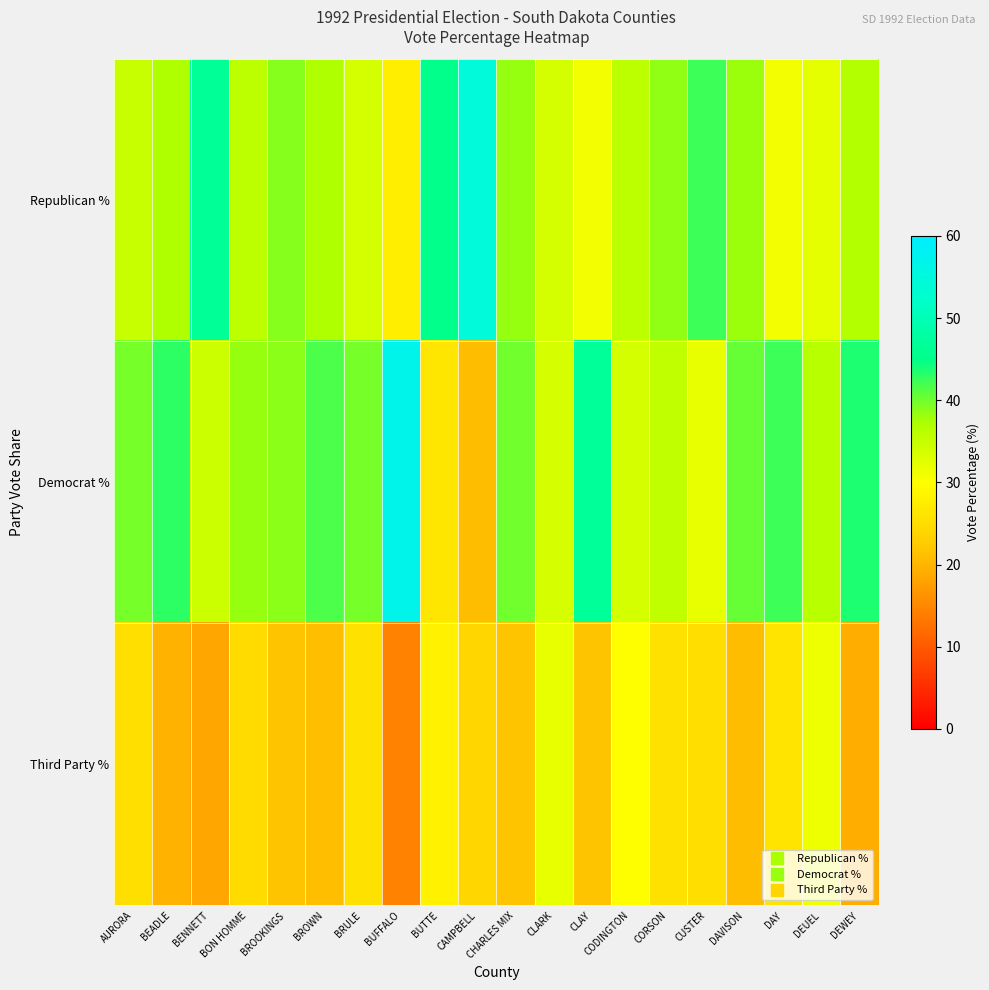

Reading left to right, extract all data points from this chart.

Republican %: AURORA=34.7	BEADLE=36.8	BENNETT=46.5	BON HOMME=36.0	BROOKINGS=39.1	BROWN=36.9	BRULE=33.9	BUFFALO=27.6	BUTTE=45.2	CAMPBELL=54.5	CHARLES MIX=38.3	CLARK=33.8	CLAY=31.0	CODINGTON=36.0	CORSON=38.6	CUSTER=42.3	DAVISON=38.2	DAY=31.2	DEUEL=32.1	DEWEY=36.6
Democrat %: AURORA=39.7	BEADLE=43.0	BENNETT=34.5	BON HOMME=38.4	BROOKINGS=38.7	BROWN=41.7	BRULE=39.6	BUFFALO=56.9	BUTTE=26.3	CAMPBELL=21.1	CHARLES MIX=40.0	CLARK=33.6	CLAY=46.8	CODINGTON=33.8	CORSON=35.5	CUSTER=32.0	DAVISON=40.3	DAY=42.4	DEUEL=36.3	DEWEY=43.7
Third Party %: AURORA=25.4	BEADLE=19.9	BENNETT=18.5	BON HOMME=24.8	BROOKINGS=21.8	BROWN=21.1	BRULE=25.7	BUFFALO=14.5	BUTTE=28.1	CAMPBELL=23.9	CHARLES MIX=21.6	CLARK=32.0	CLAY=21.6	CODINGTON=29.8	CORSON=25.7	CUSTER=25.1	DAVISON=20.9	DAY=26.1	DEUEL=31.4	DEWEY=19.4